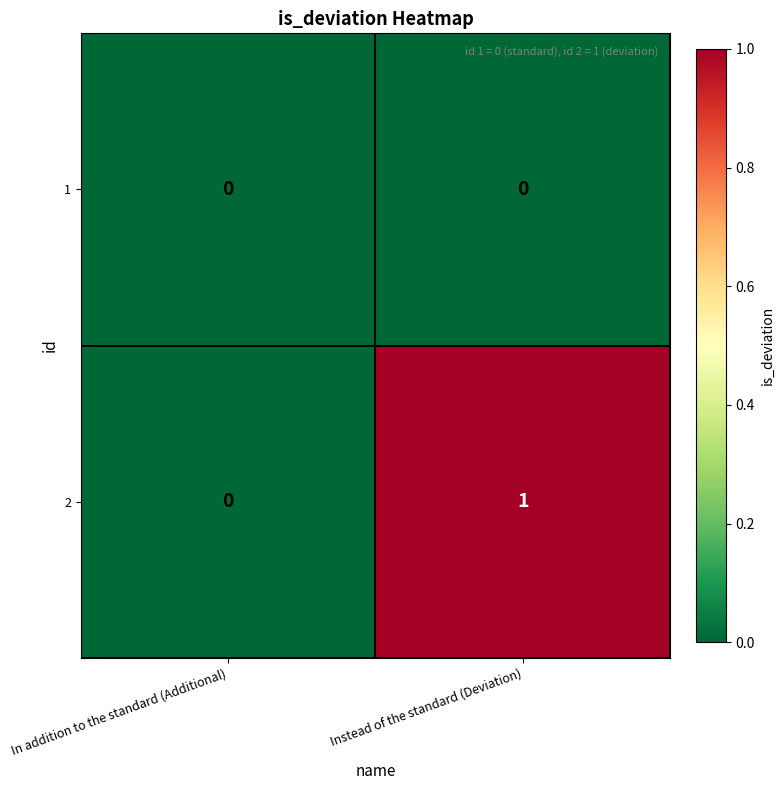

True or false: 2 has a value of 1 at Instead of the standard (Deviation).

True